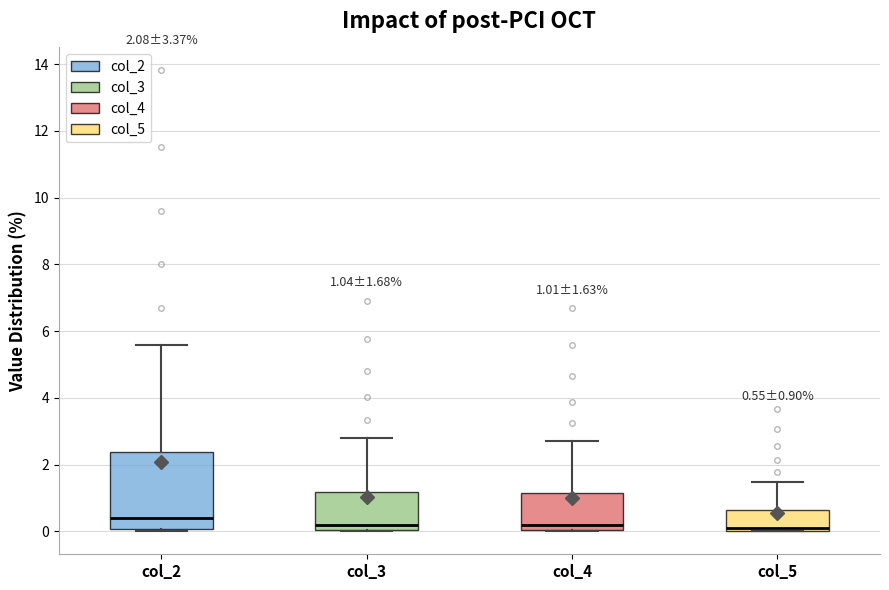

Which box has the highest median line?

col_2